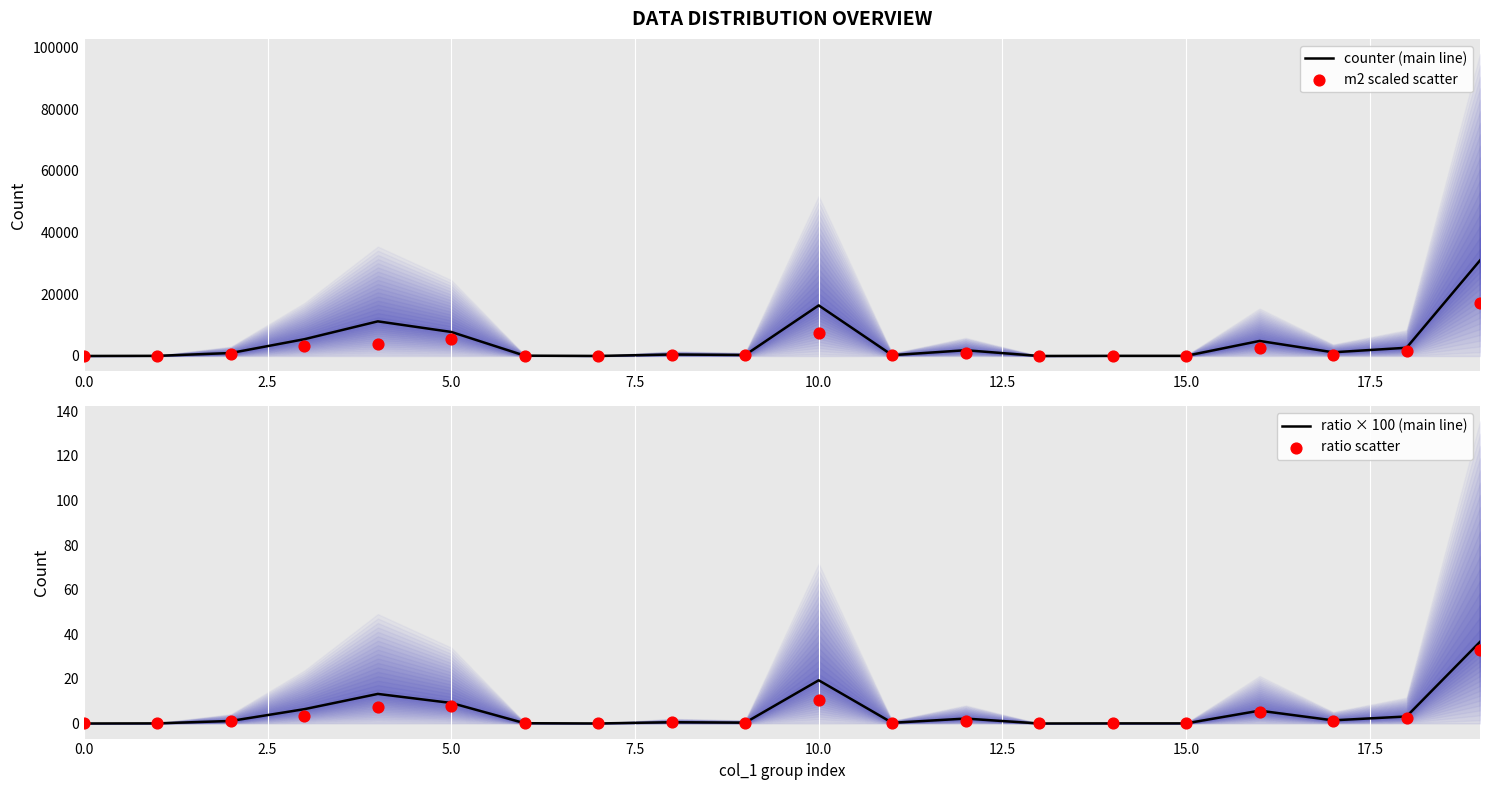

At how many categories does at least one series exceed 10029?

3